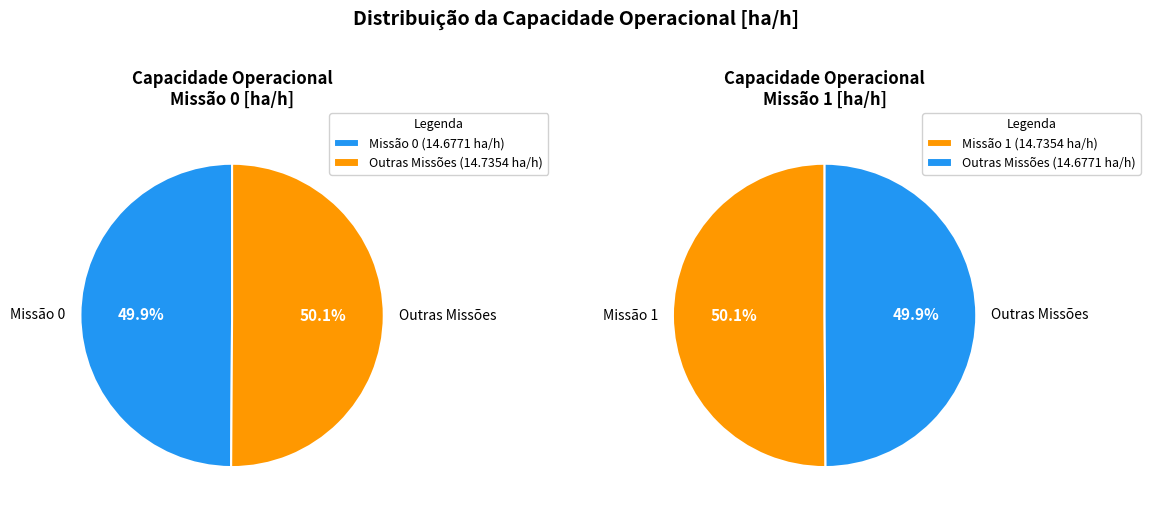

True or false: 0 accounts for 41% of the total.

False